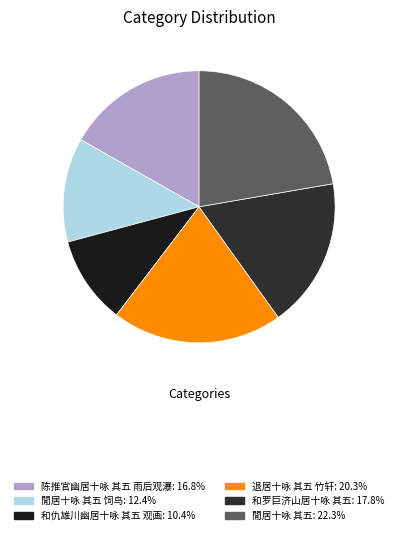

Count the number of slices in the pie.

6